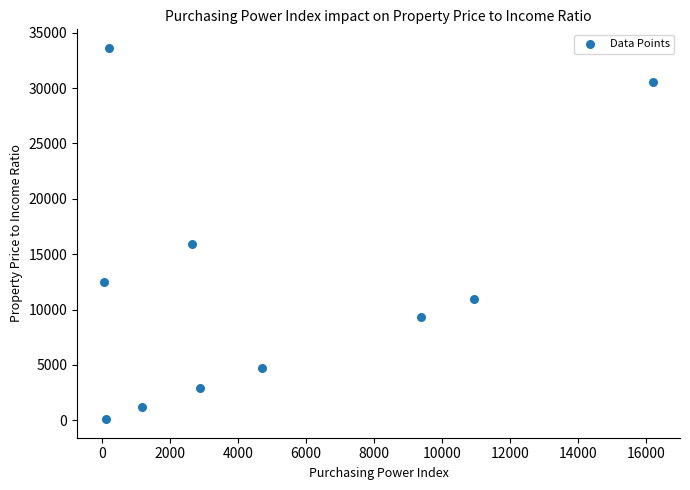

What is the range of X values (max minus min)?

16133